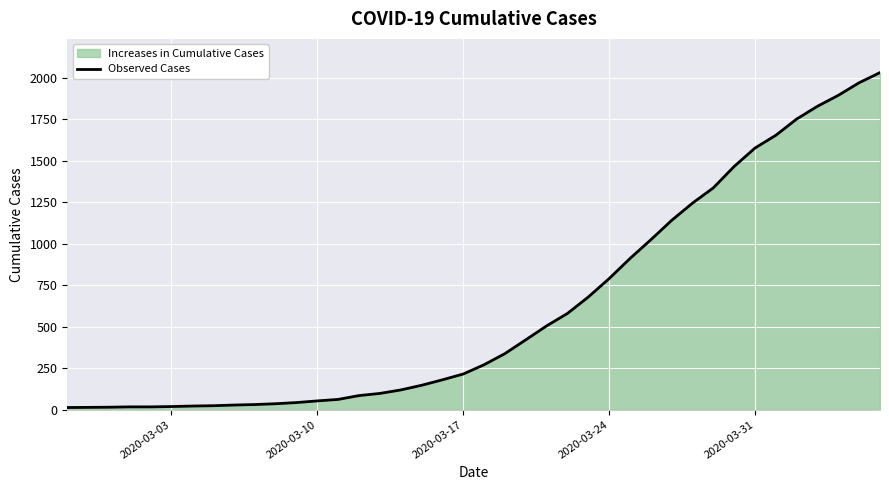

What is the difference between the maximum and minimum values?

2019